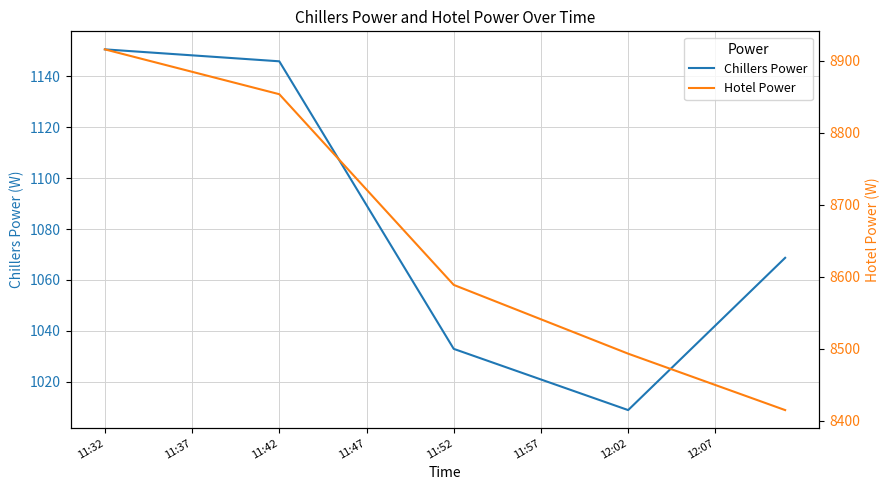

What is the minimum value for Chillers Power?

1008.8